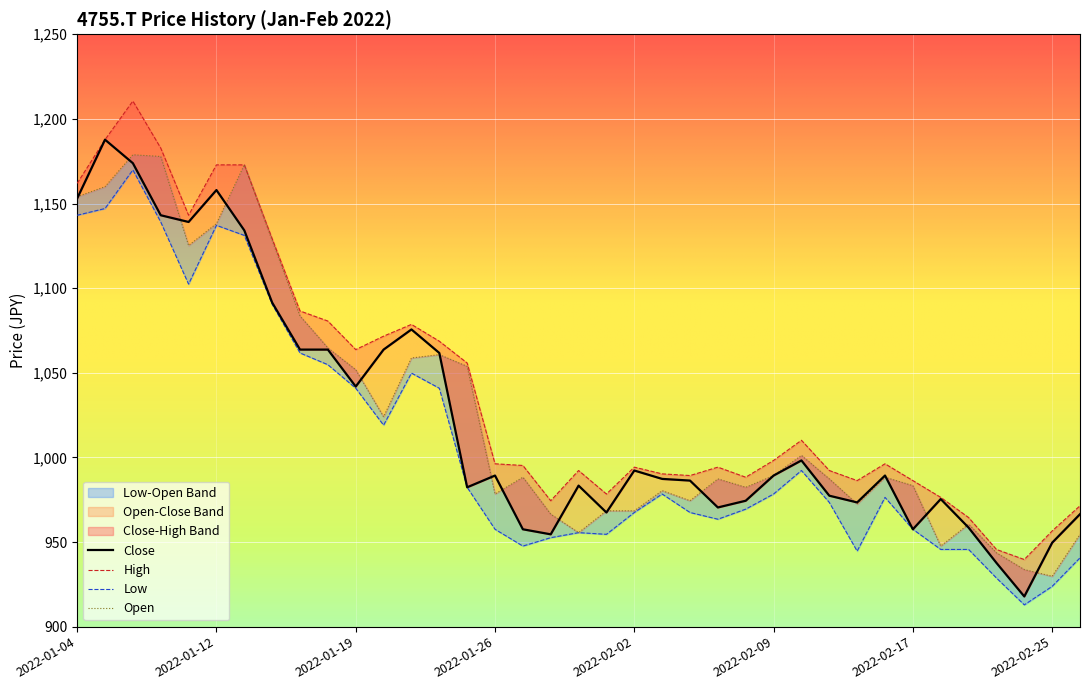

What is the total value across all series at 2022-01-06?

4733.1